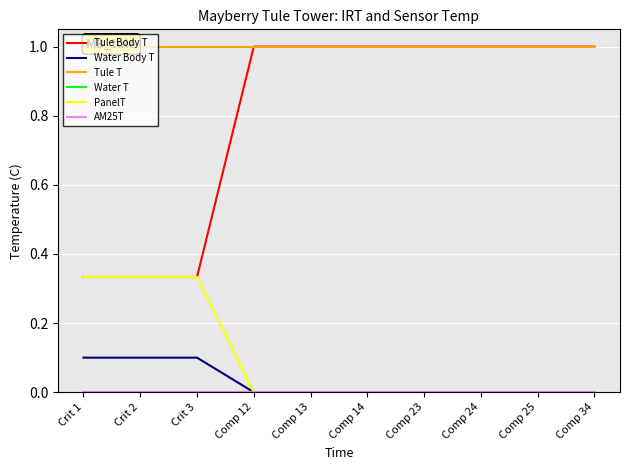

Does the chart have visible grid lines?

Yes